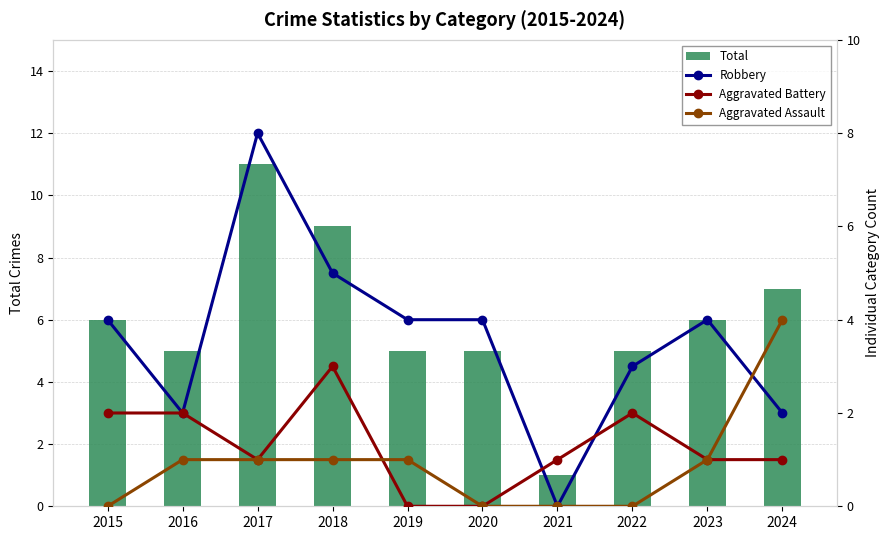

At how many categories does at least one series exceed 0?

10